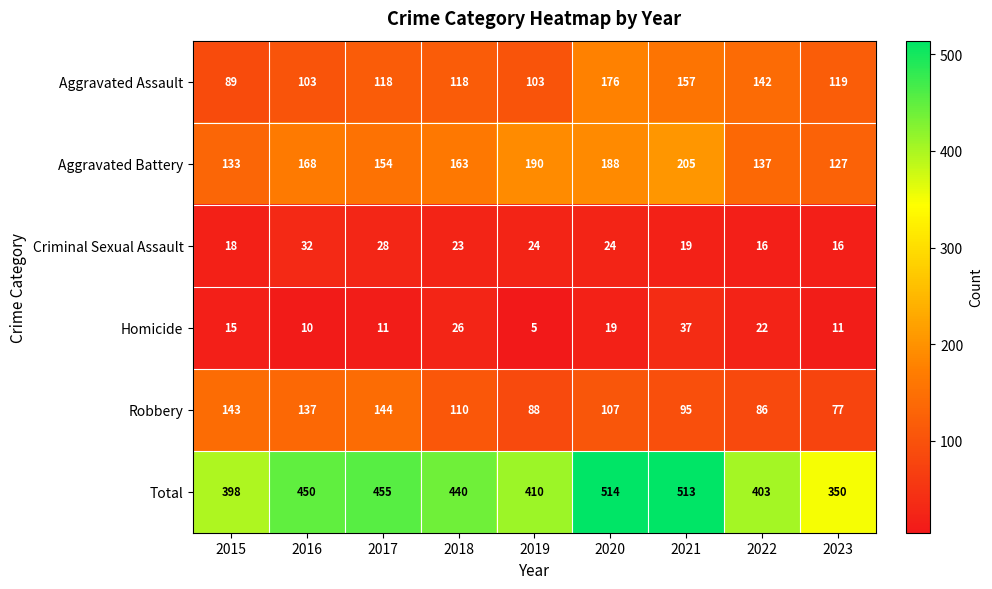

Rank the series by their maximum value, from highest to lowest.

Total, Aggravated Battery, Aggravated Assault, Robbery, Homicide, Criminal Sexual Assault